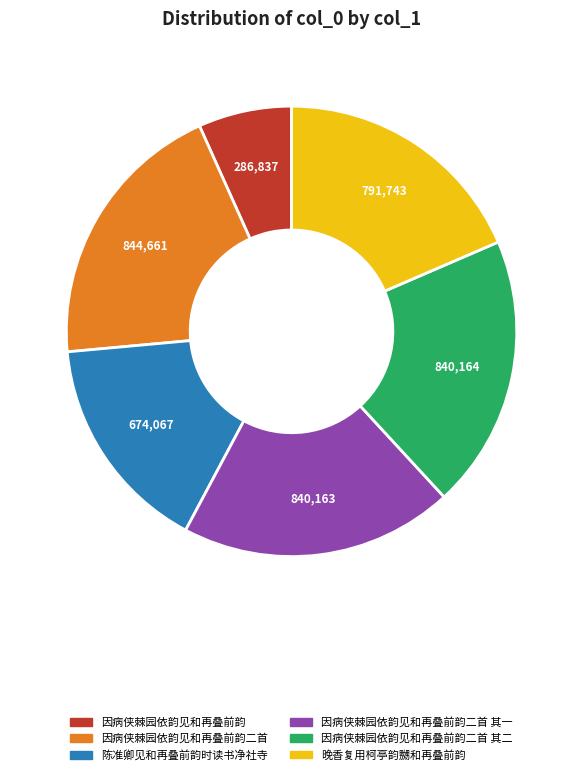

How many slices are in this pie chart?

6